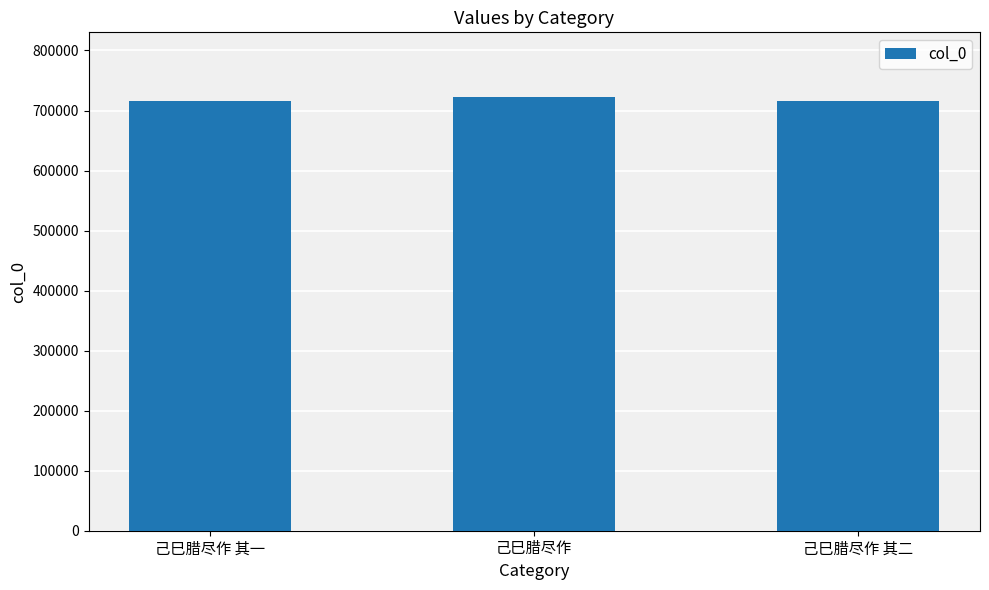

What value does the data have at 己巳腊尽作, to the nearest 10?

721960